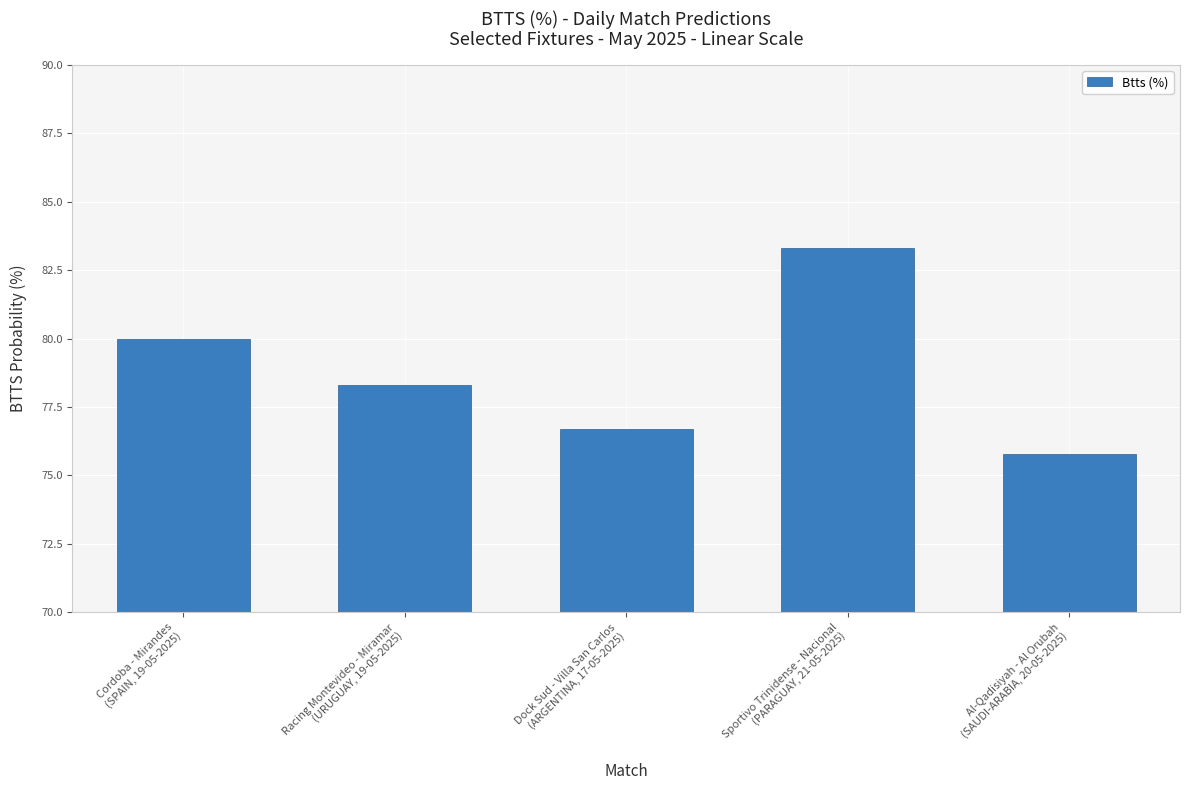

What is the sum of all values?

394.1